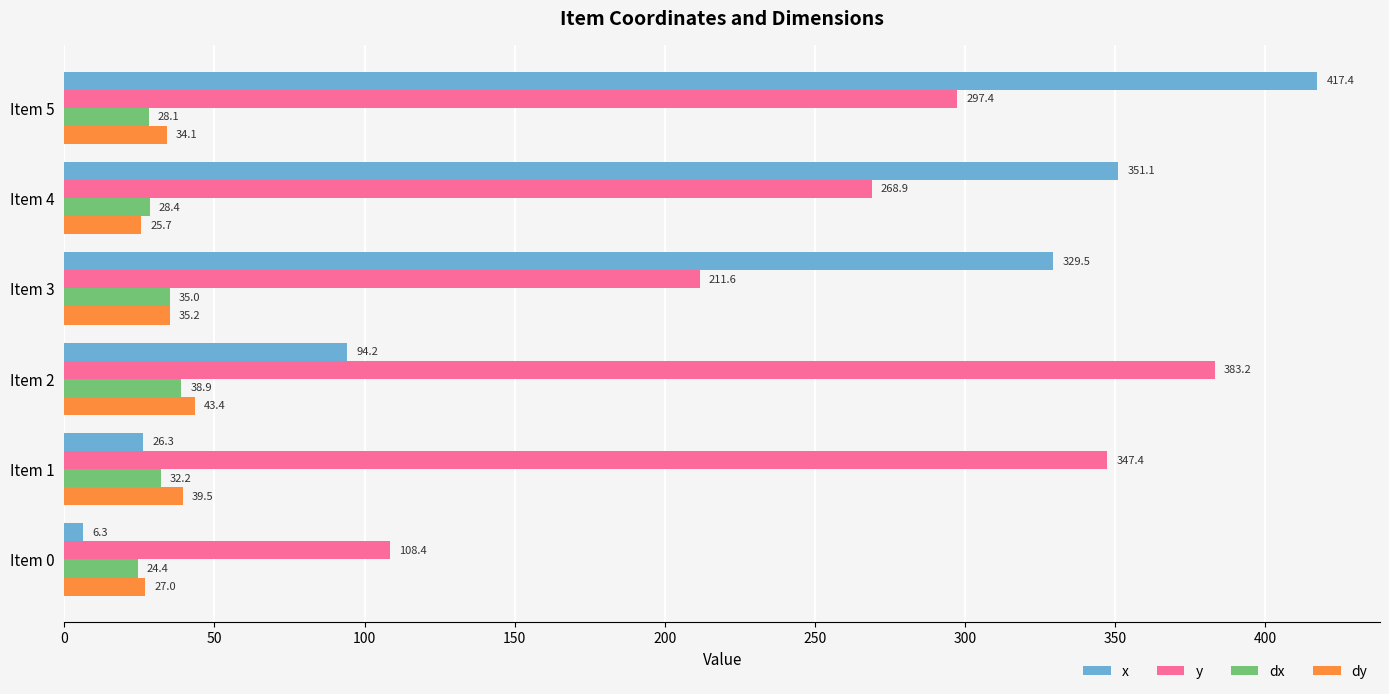

What is the difference between the second highest and minimum values in the x series?

344.7